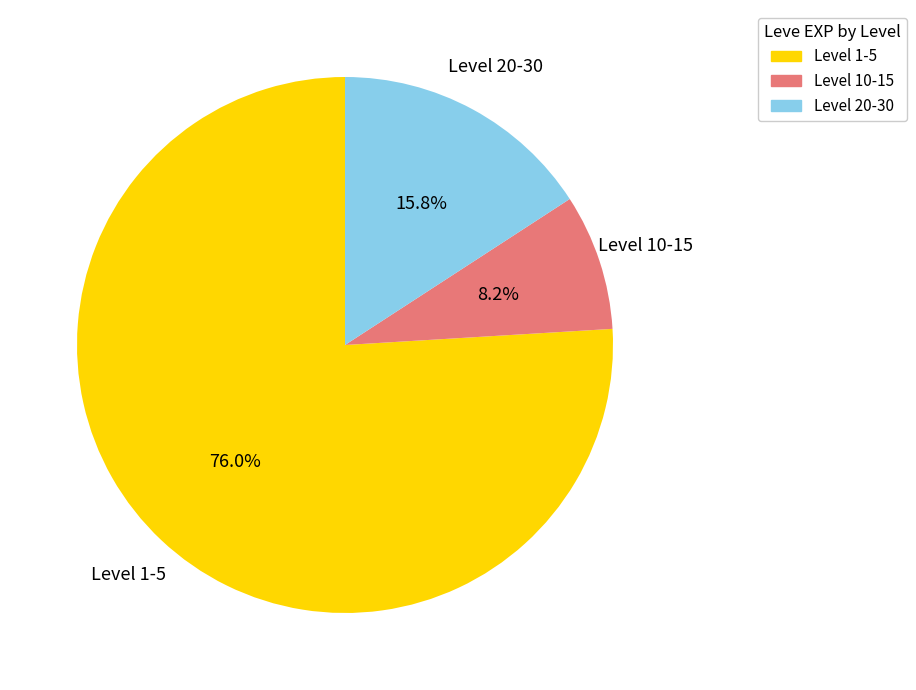

What is the ratio of the value at Level 1-5 to the value at Level 10-15?

9.3